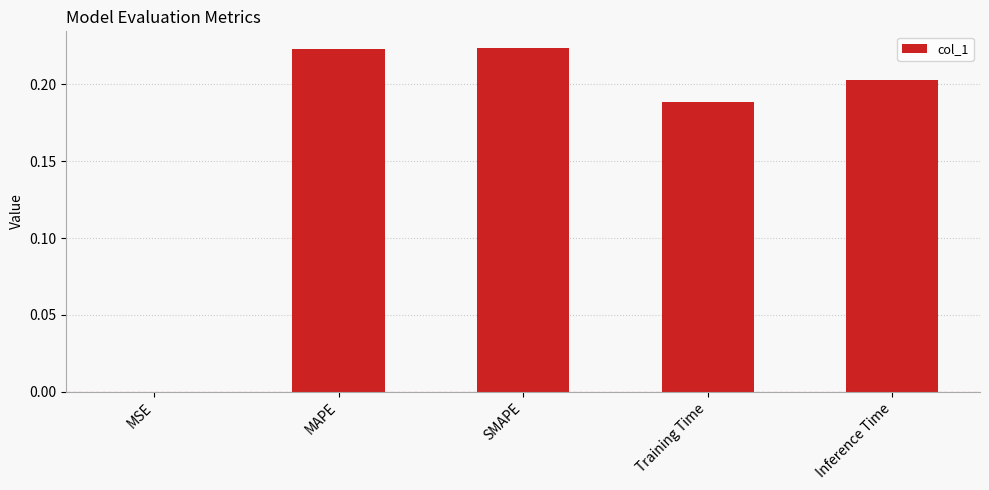

What is the sum of the values at Training Time and SMAPE?

0.4